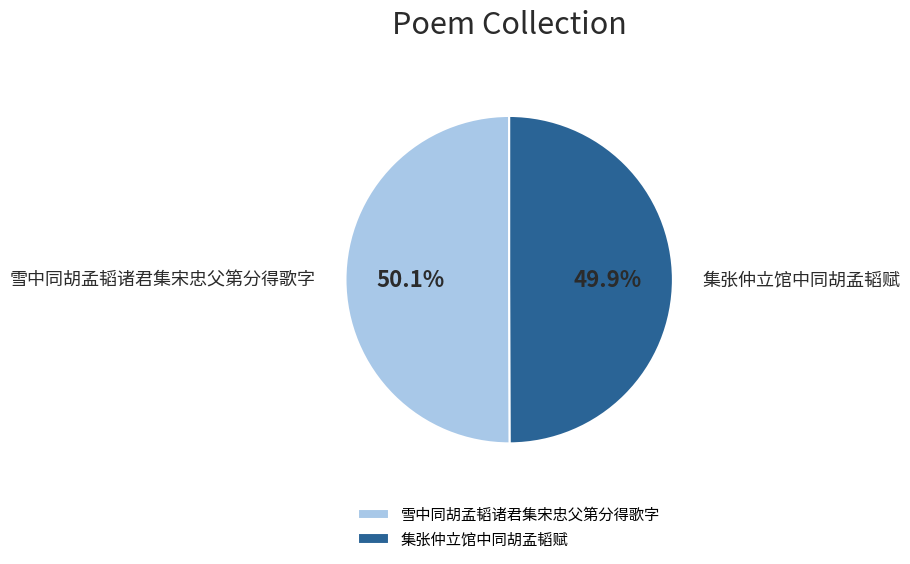

Is it true that 集张仲立馆中同胡孟韬赋 is 50% of the pie?

True